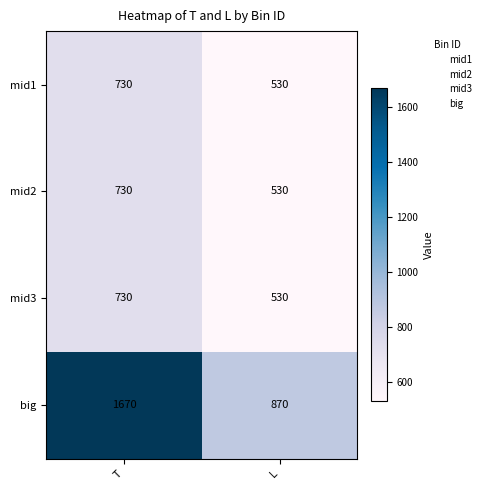

What is the approximate value of mid2 at L?

530